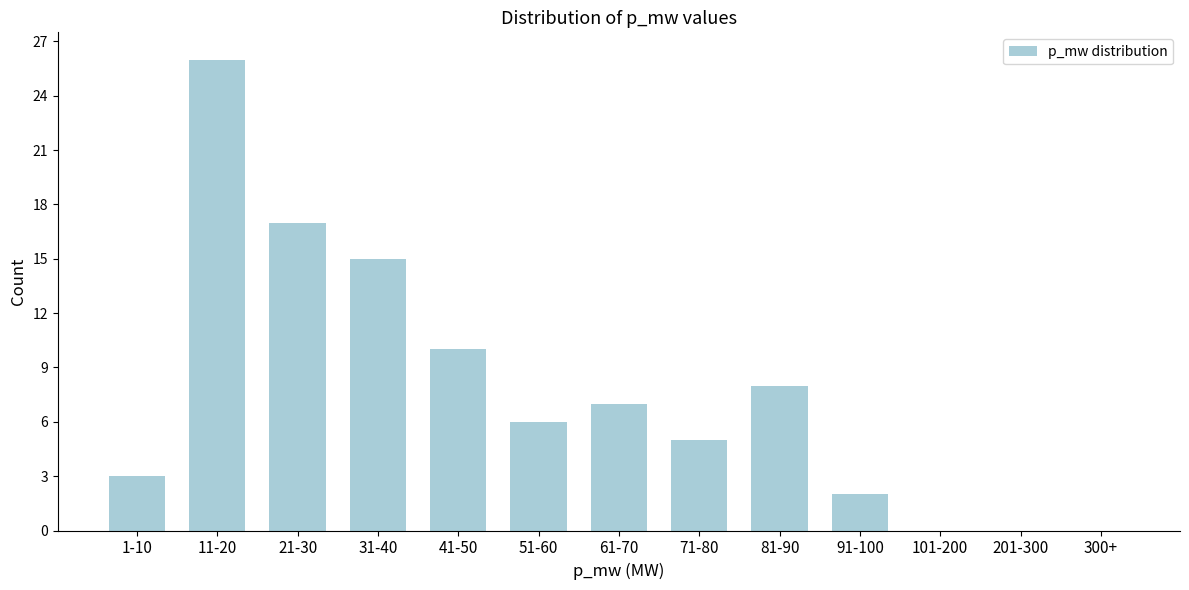

Reading left to right, extract all data points from this chart.

1-10=3	11-20=26	21-30=17	31-40=15	41-50=10	51-60=6	61-70=7	71-80=5	81-90=8	91-100=2	101-200=0	201-300=0	300+=0